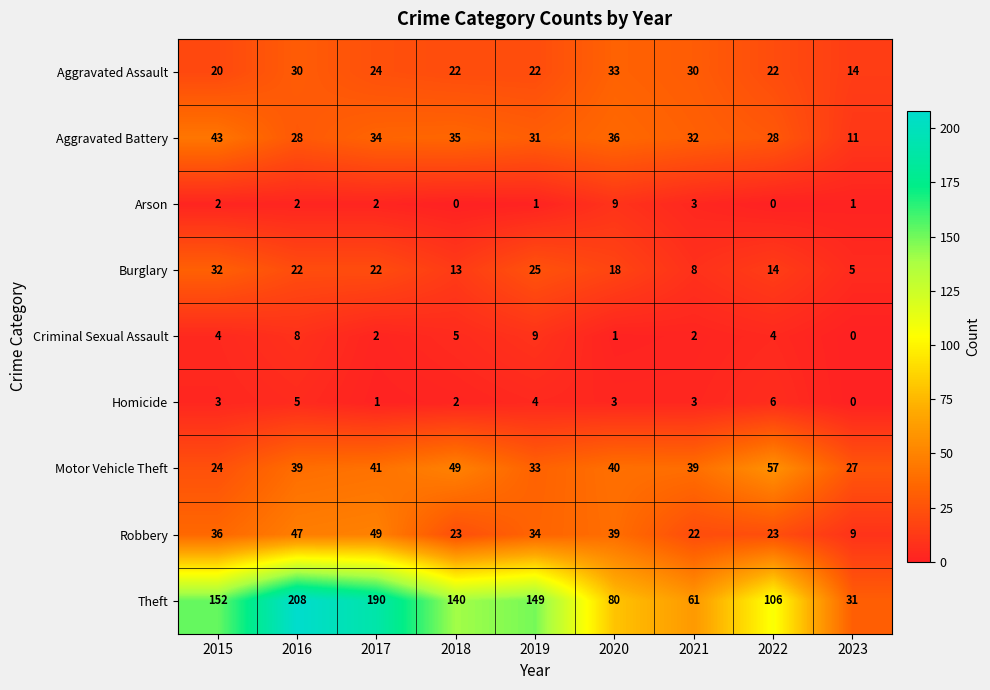

At 2022, list the series in order from smallest to largest.

Arson, Criminal Sexual Assault, Homicide, Burglary, Aggravated Assault, Robbery, Aggravated Battery, Motor Vehicle Theft, Theft